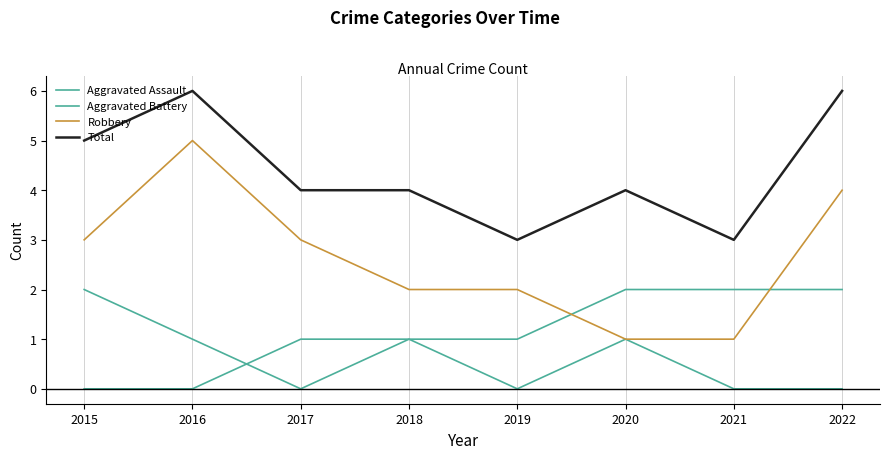

List the series in order of their peak value, highest first.

Total, Robbery, Aggravated Battery, Aggravated Assault